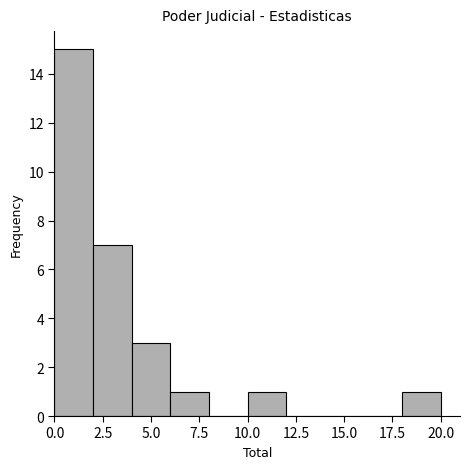

Reading left to right, transcribe this chart: for each bar, give the range it covers on the x-axis and its height. The values are not printed on the chart, so give them approximately, as read against the axis.

0 to 2: 15
2 to 4: 7
4 to 6: 3
6 to 8: 1
8 to 10: 0
10 to 12: 1
12 to 14: 0
14 to 16: 0
16 to 18: 0
18 to 20: 1